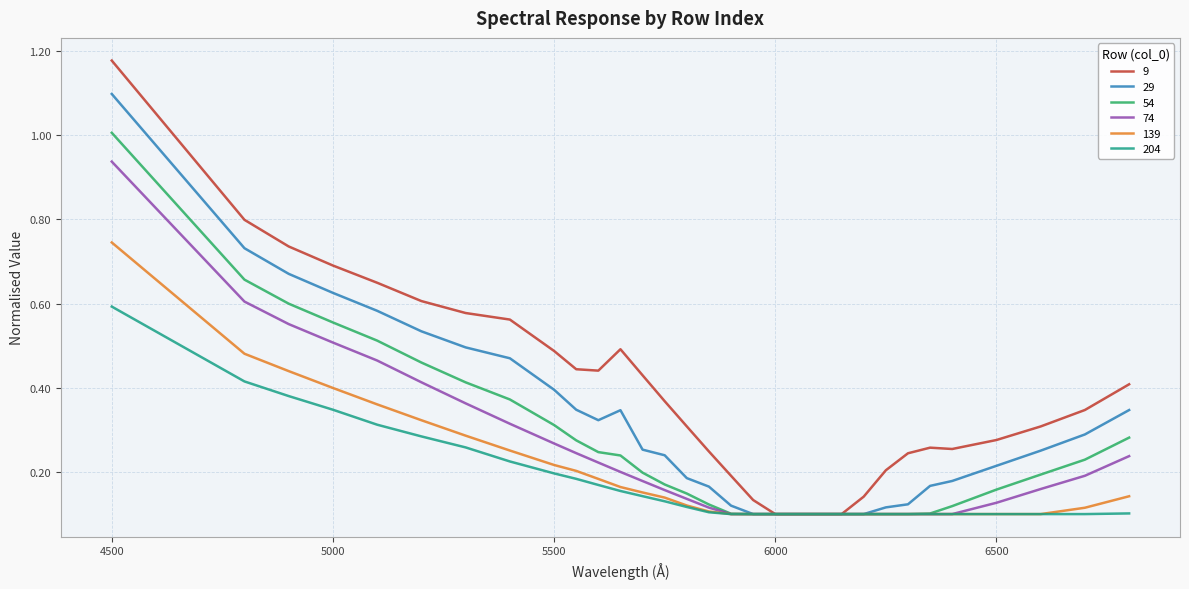

Which series has the widest spread of values?

9